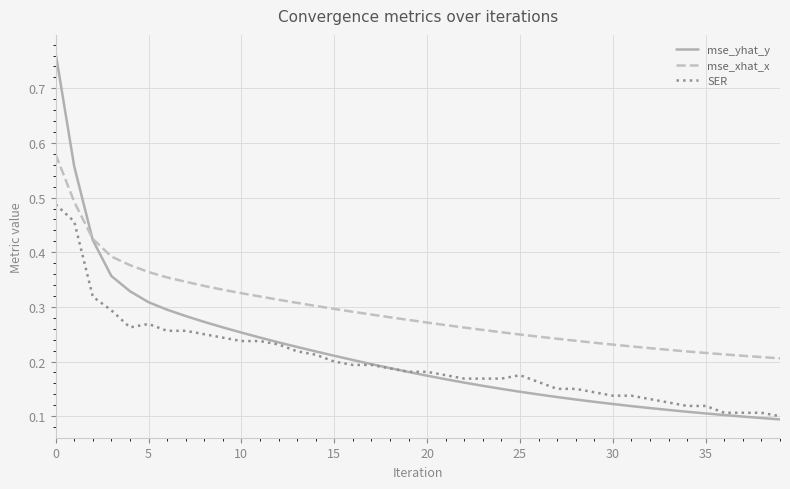

What are all the series names shown in the legend?

mse_yhat_y, mse_xhat_x, SER